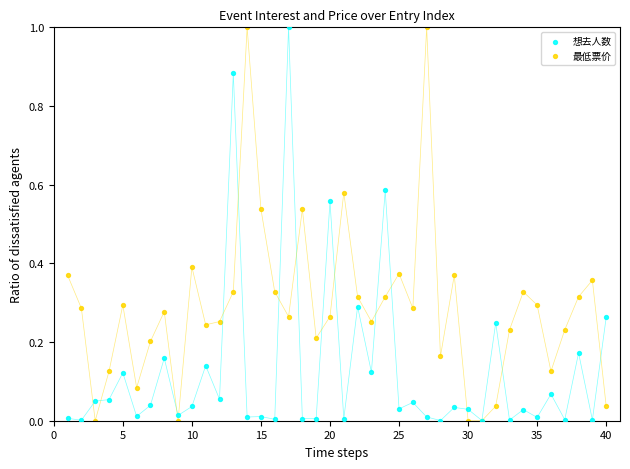

What are all the series names shown in the legend?

想去人数, 最低票价